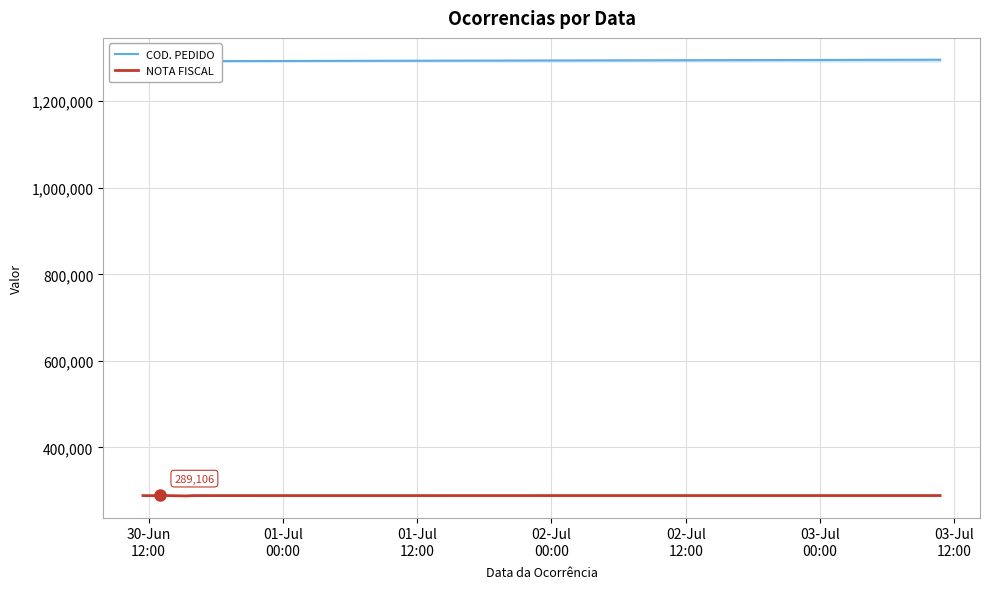

True or false: COD. PEDIDO and NOTA FISCAL cross at least once.

False